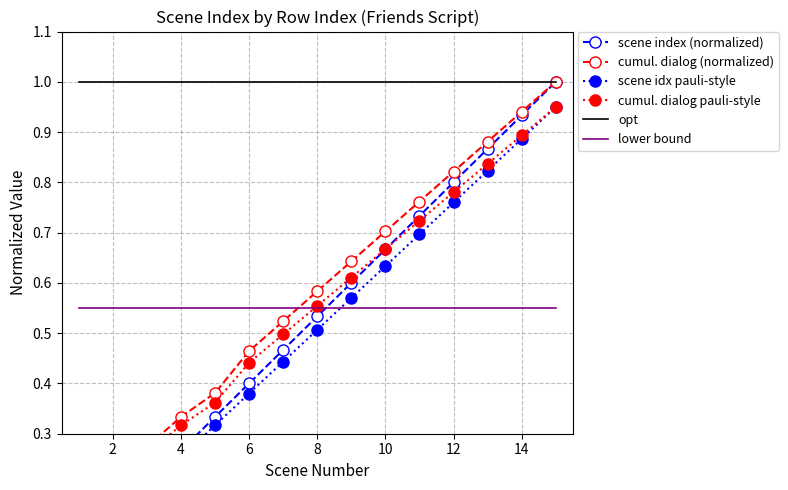

Is it true that opt equals 1.0 at 2?

True